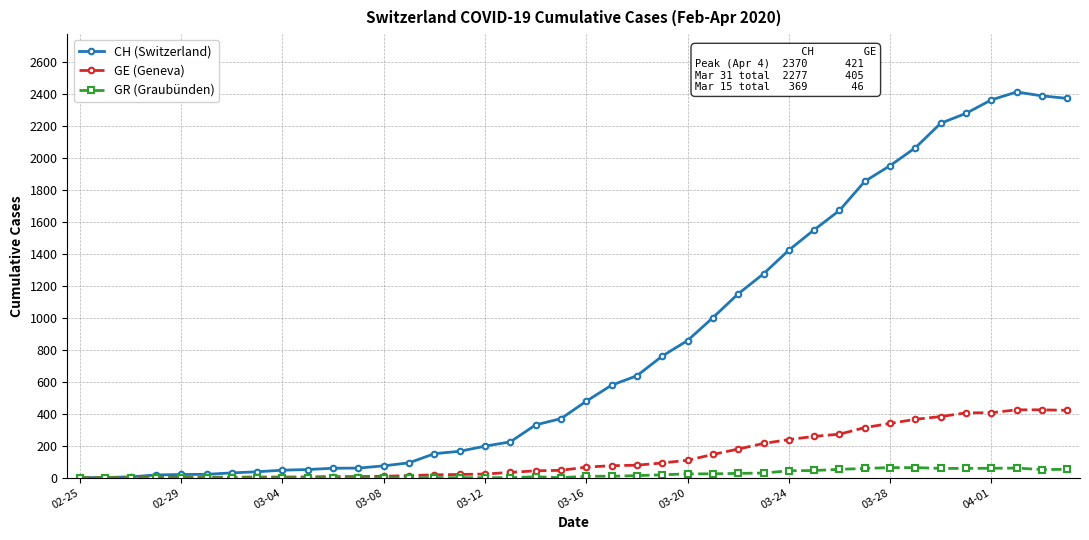

What is the value of the CH (Switzerland) point at the 15th from the left?

150